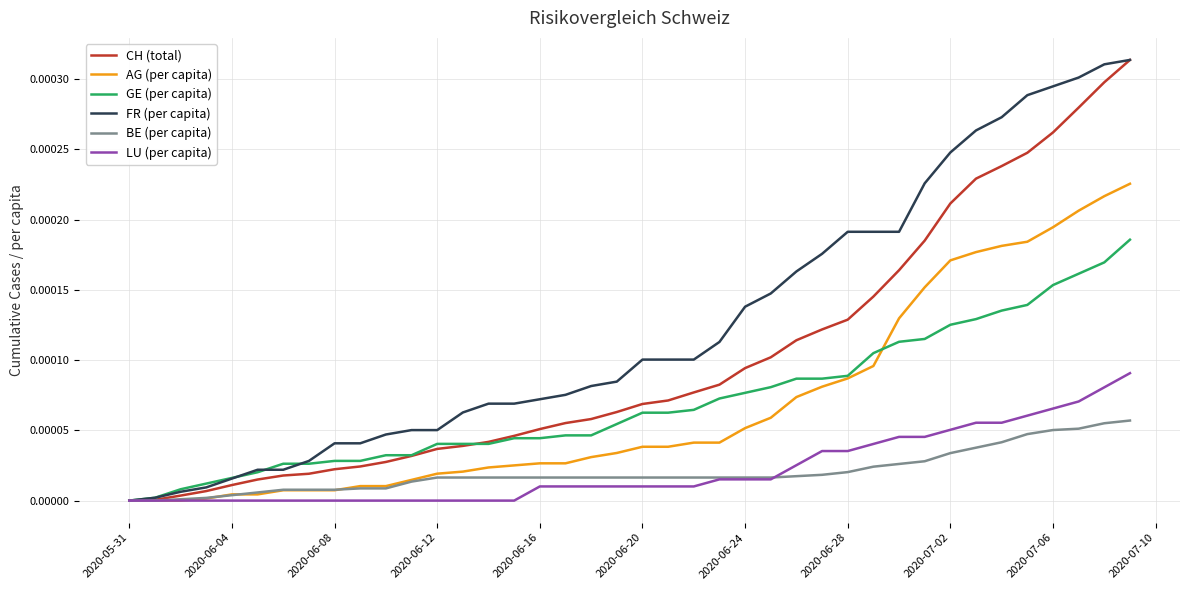

Which series has the largest total across all categories?

FR (per capita)